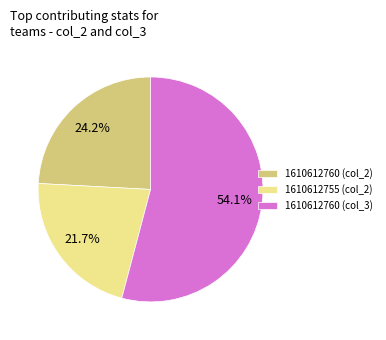

Is there any slice that represents more than half of the pie?

Yes